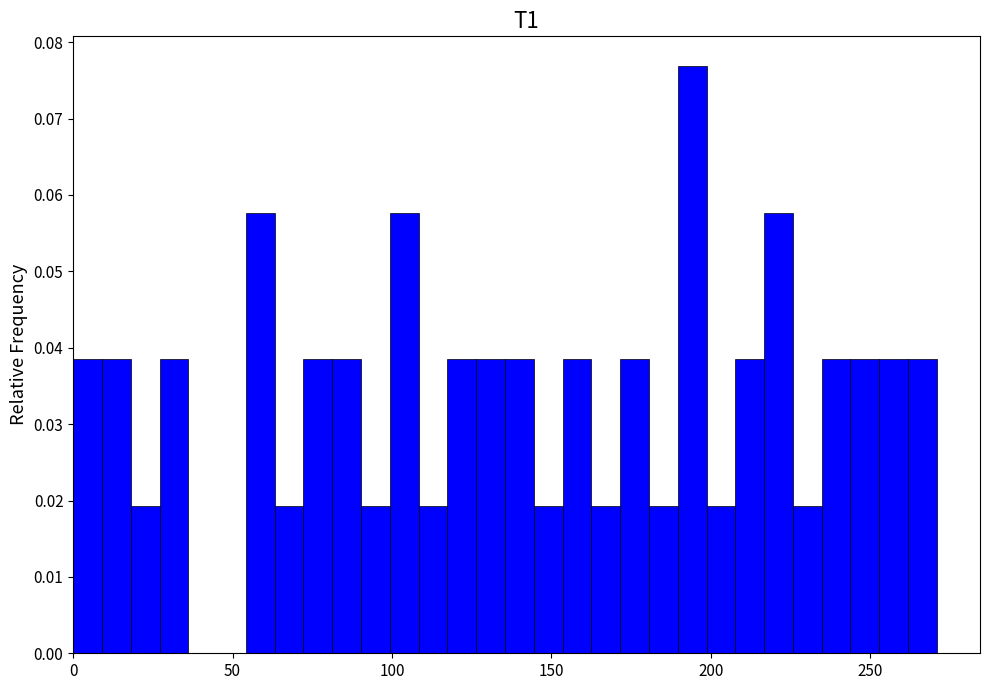

Read against the x-axis, roughly where is the centre of the tallest bar?

195